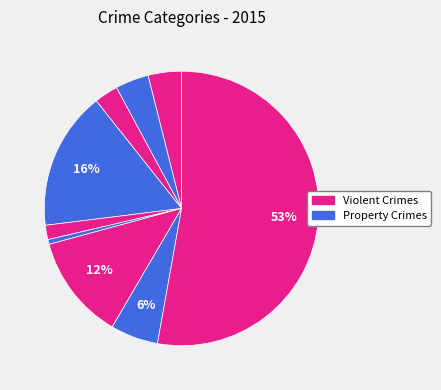

How many slices are in this pie chart?

9